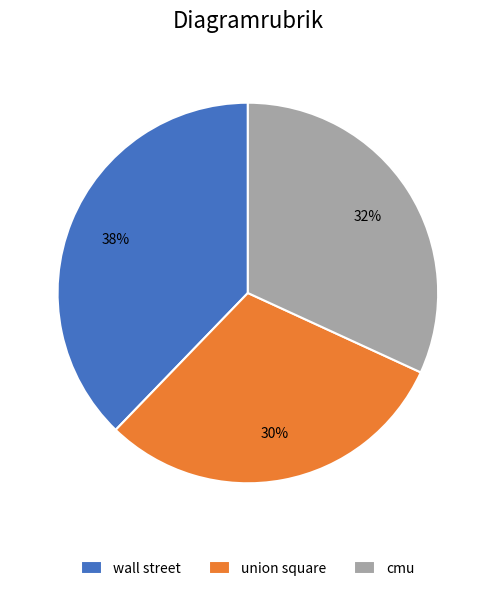

Which has a higher value, wall street or union square?

wall street